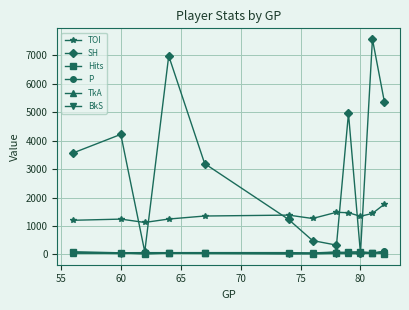

True or false: TOI and TkA cross at least once.

False